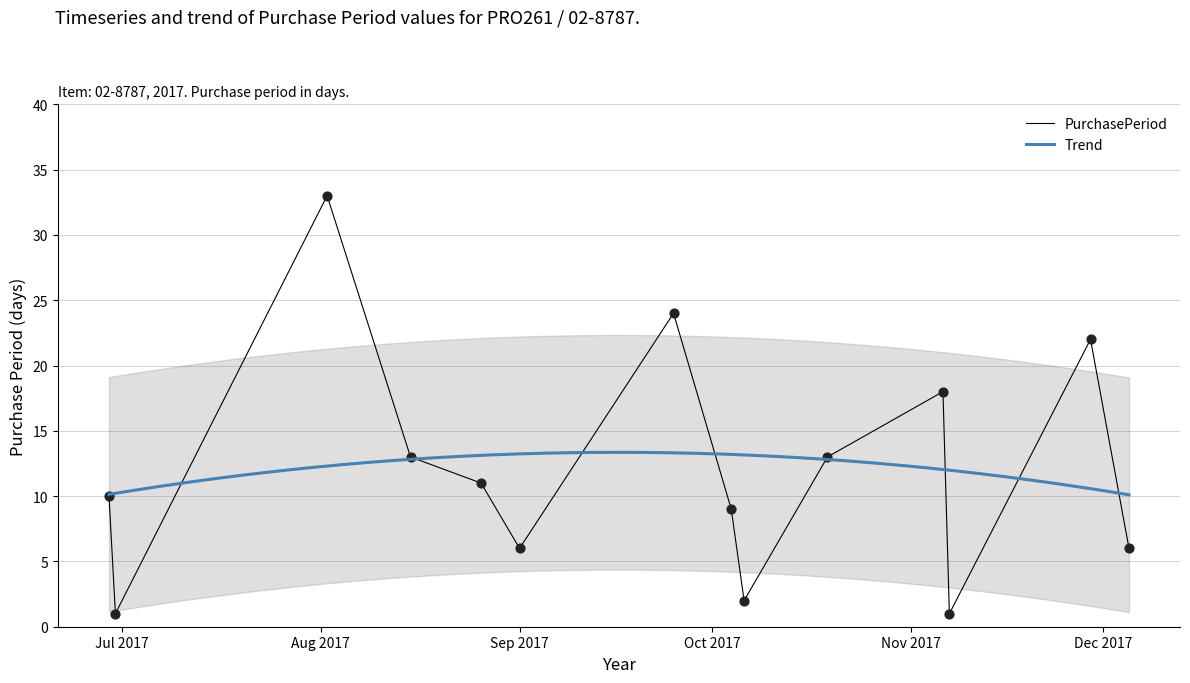

What is the ratio of the value at 2017-11-07 to the value at 2017-10-06?

0.5